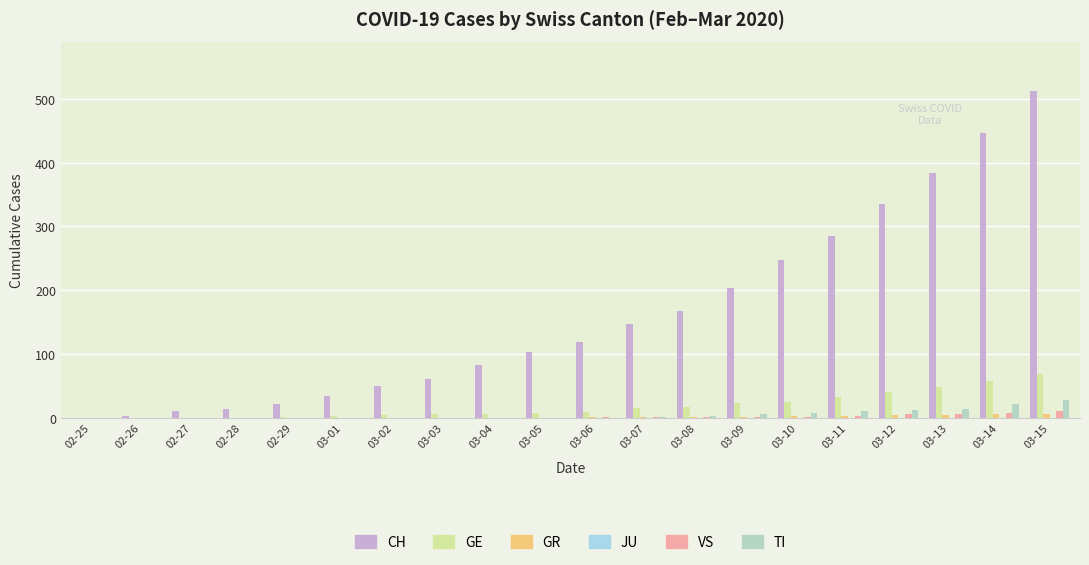

How many data points in TI are above 0?

9